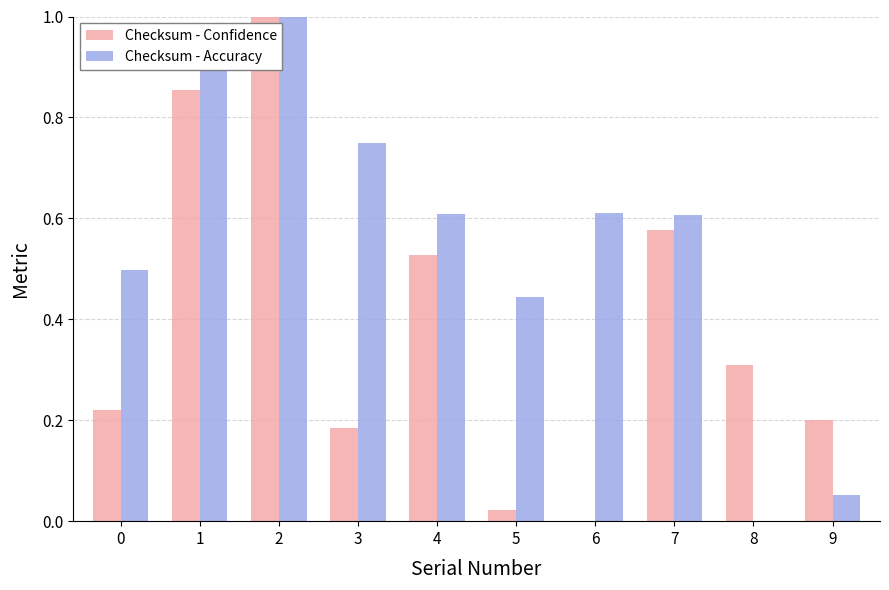

Between 0 and 5, which series saw the biggest shift?

Checksum - Confidence